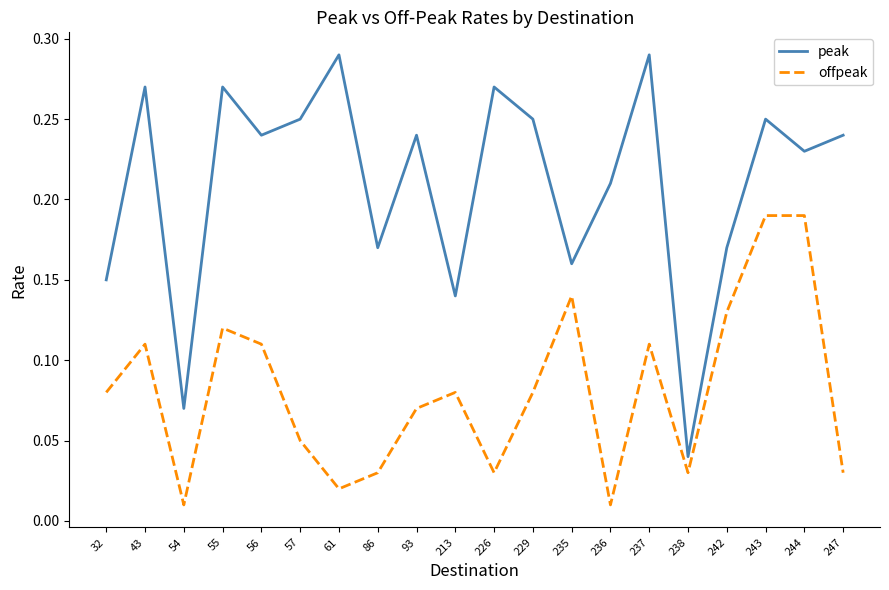

Is the value of offpeak at 242 greater than the value of peak at 55?

No